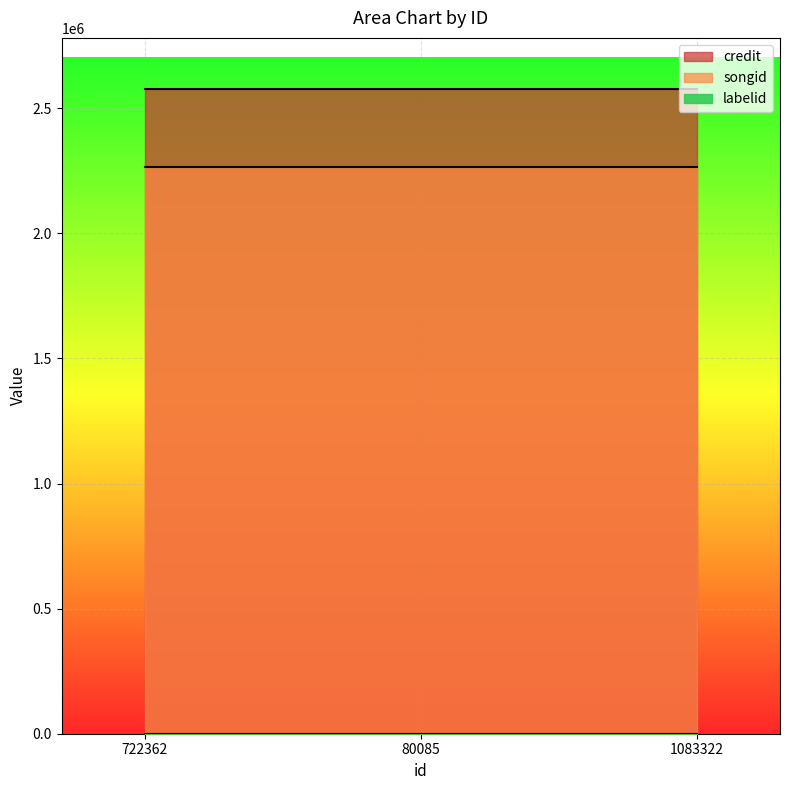

What is the value of the credit point at the 2nd from the left?

2575046